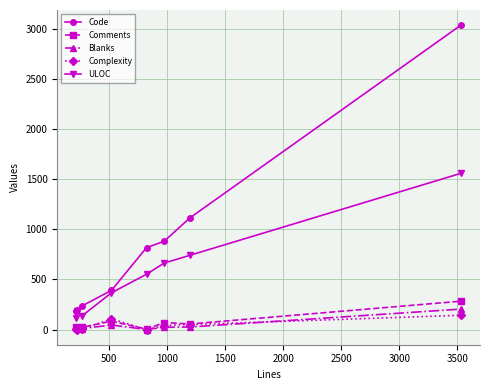

Which series has the largest total across all categories?

Code